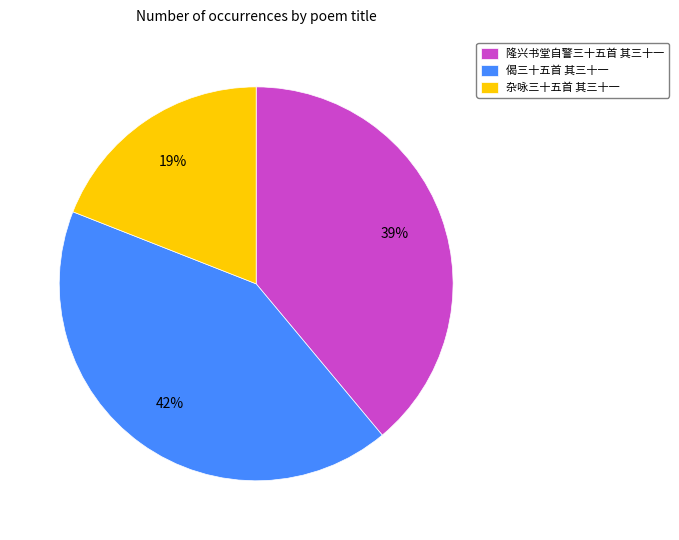

Which category has the smallest portion of the pie?

杂咏三十五首 其三十一